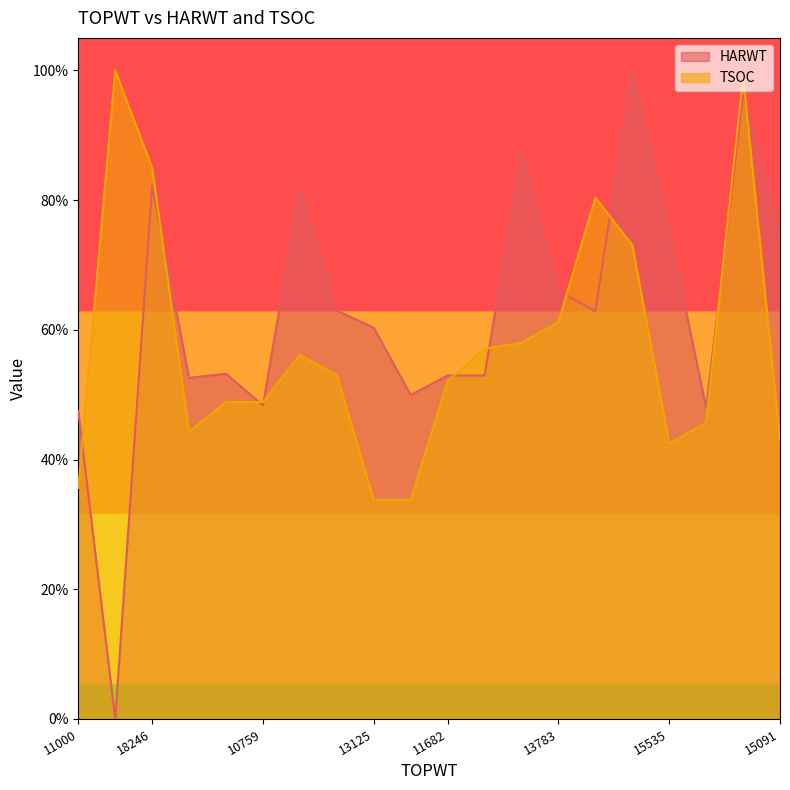

How many lines are shown in the chart?

2